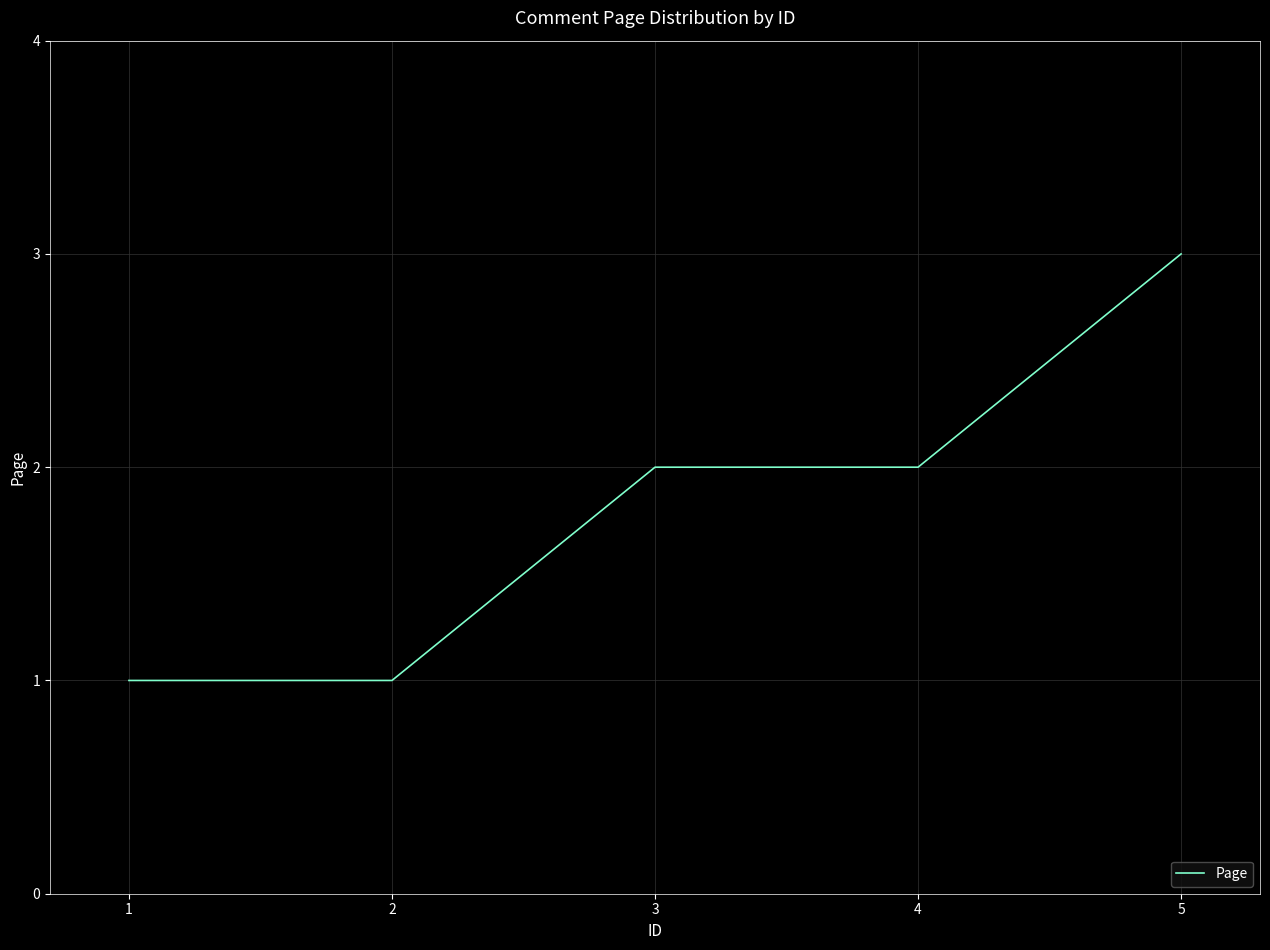

Approximately how many times larger is the value at 1 compared to 2?

1.0